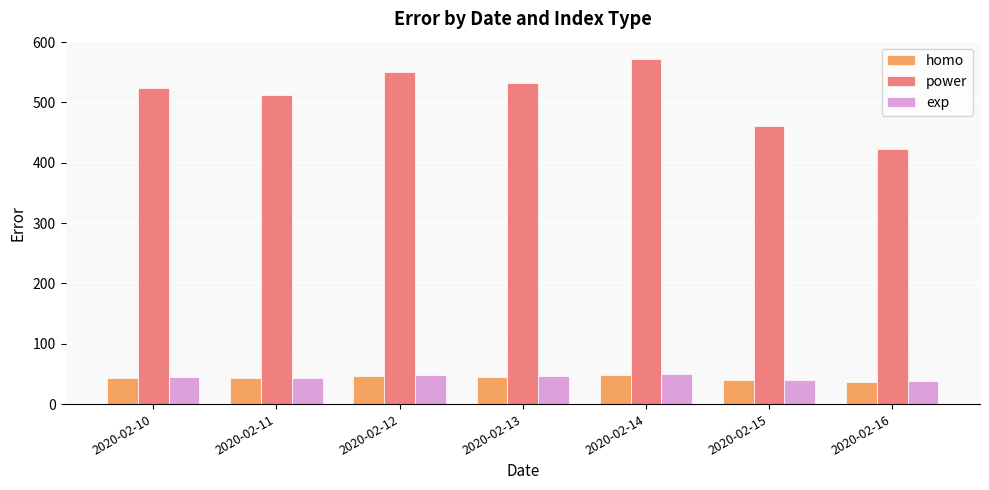

At which label does power first exceed 523?

2020-02-10